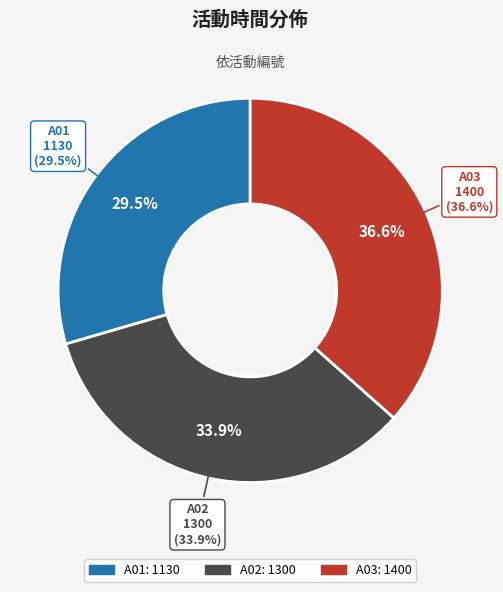

Which category has the smallest portion of the pie?

A01